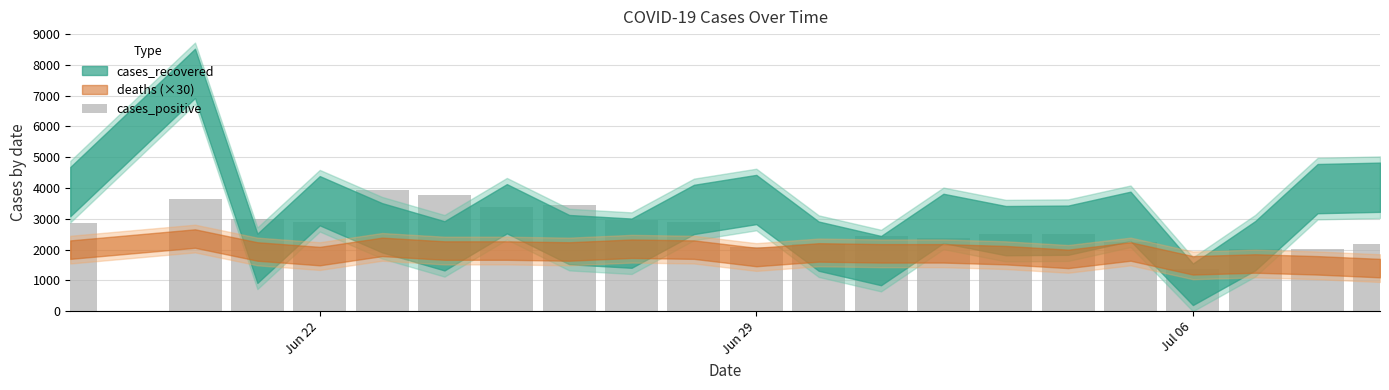

Does the chart contain any negative values?

No